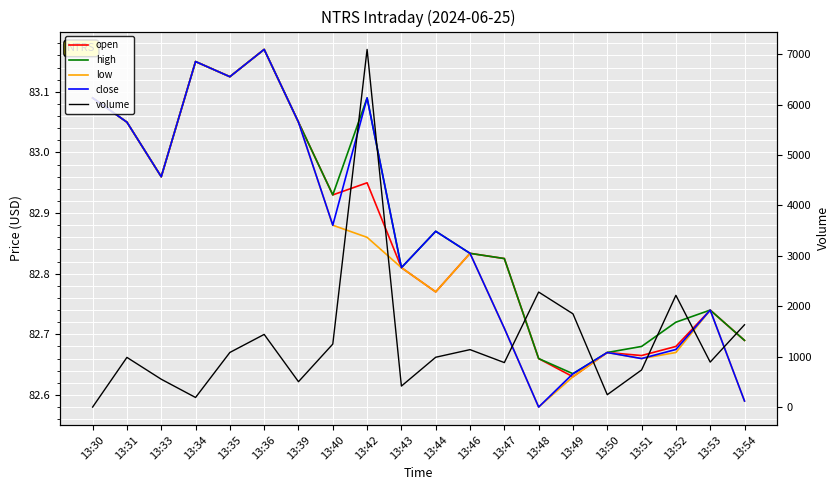

True or false: high and open intersect in this chart.

False